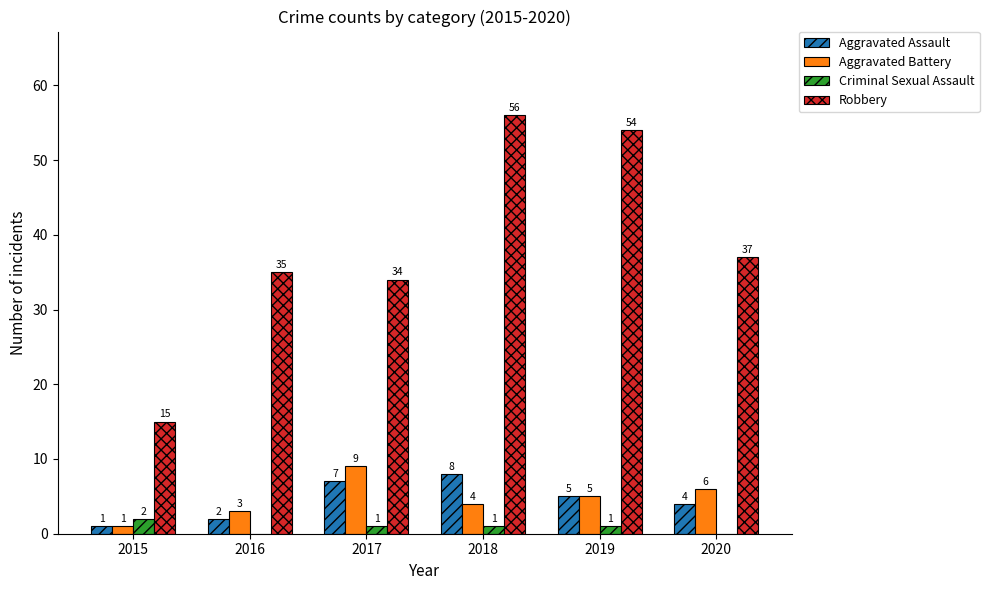

The Aggravated Battery series shows 6 at 2020. True or false?

True